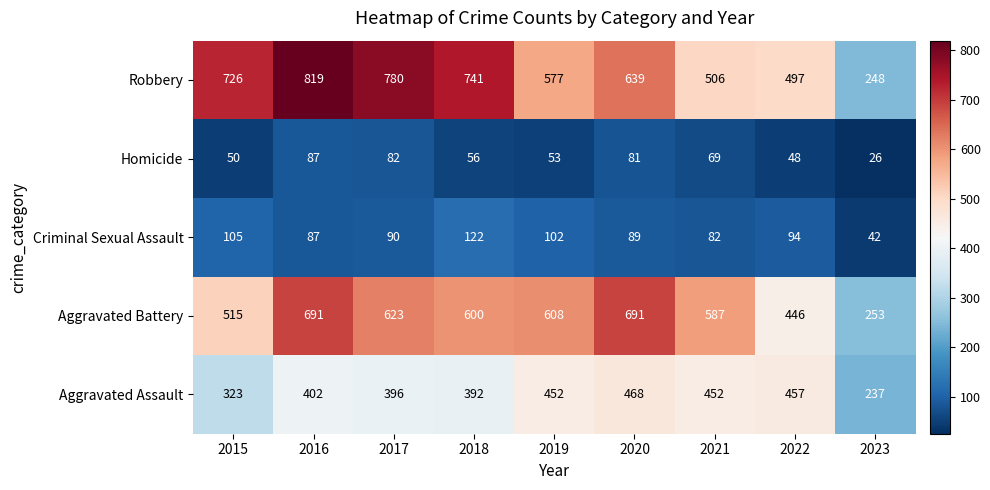

True or false: Homicide has a value of 26 at 2023.

True